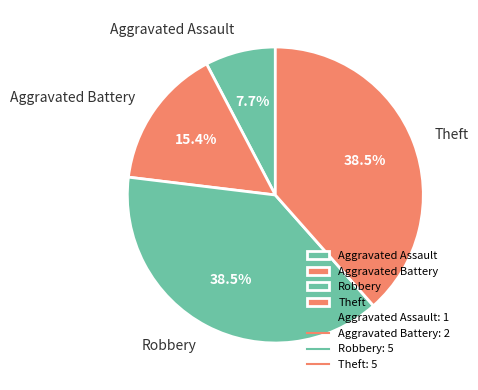

What is the smallest slice in the pie chart?

Aggravated Assault